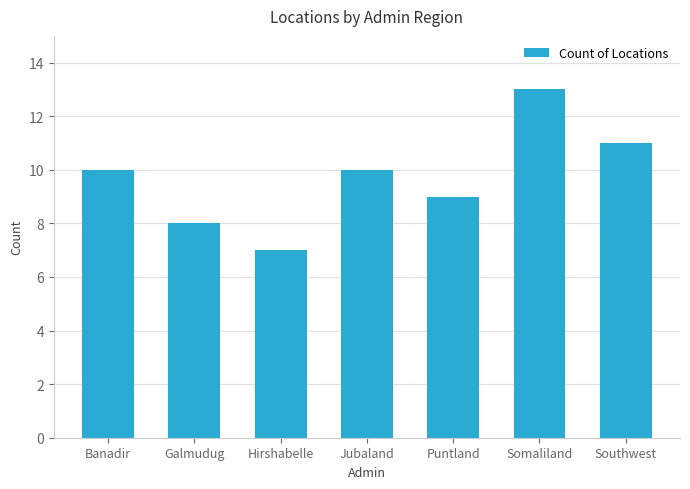

True or false: the data shows 20 at Somaliland.

False